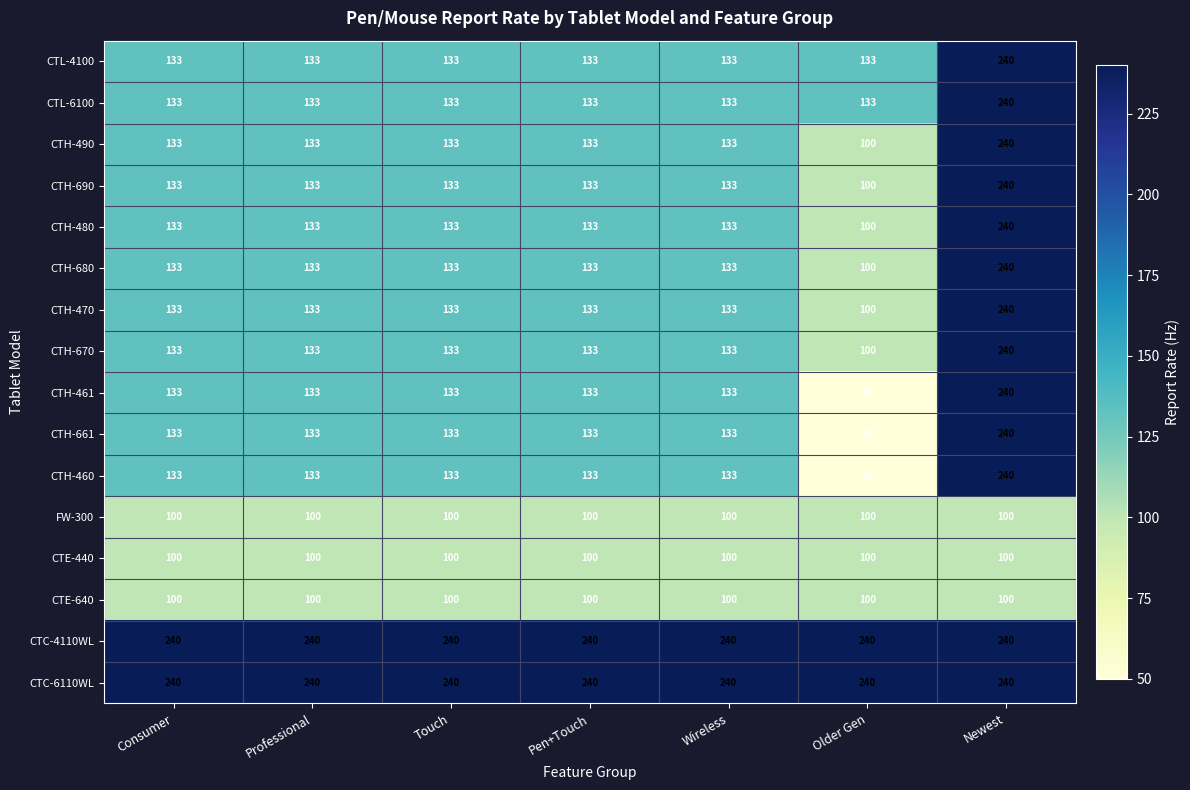

What is the difference between the CTH-461 values at Touch and Older Gen?

83